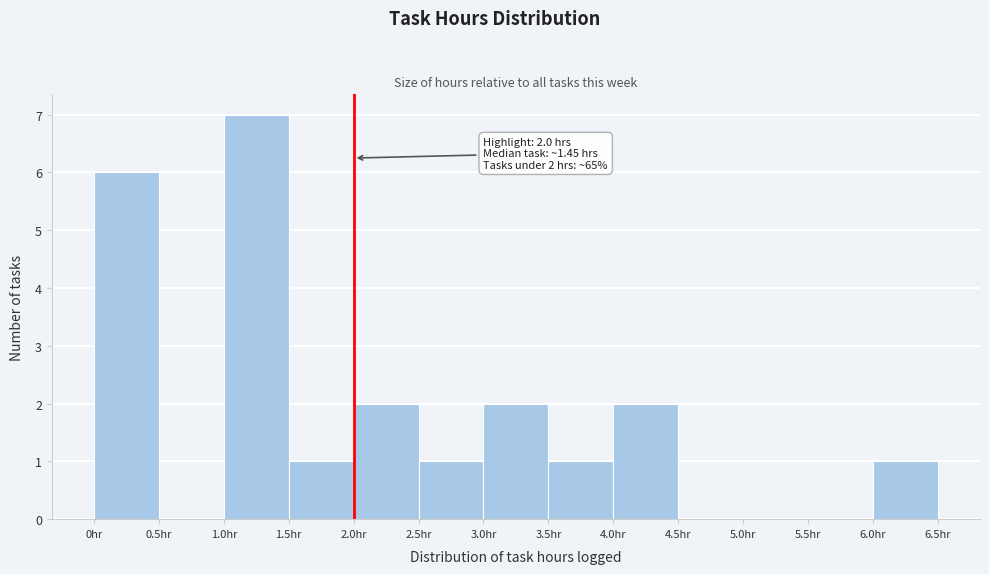

Which range on the x-axis has the tallest bar?

1.0 to 1.5